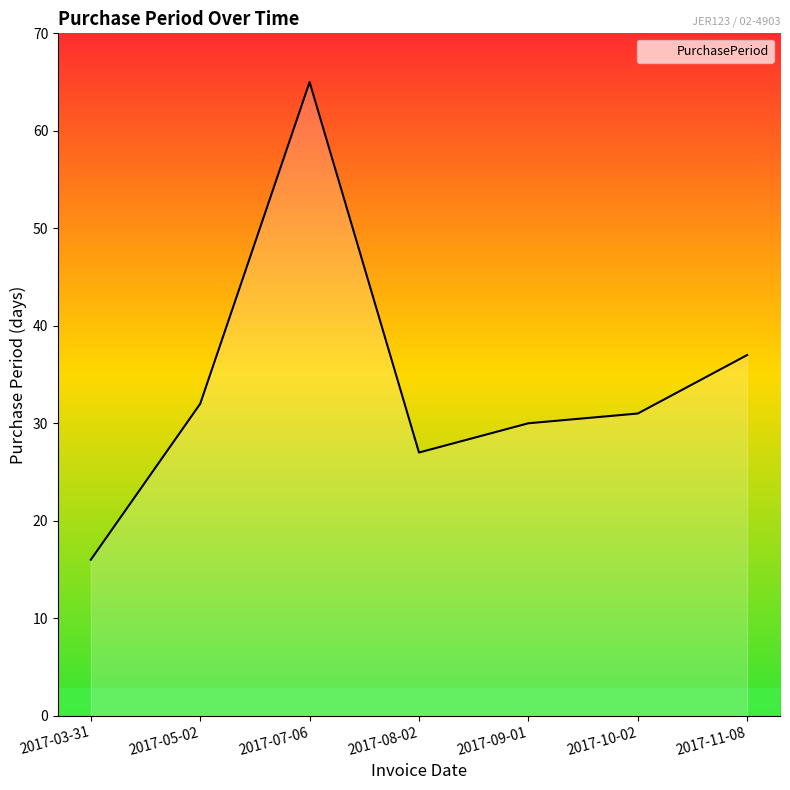

The value at 2017-11-08 is 37. True or false?

True